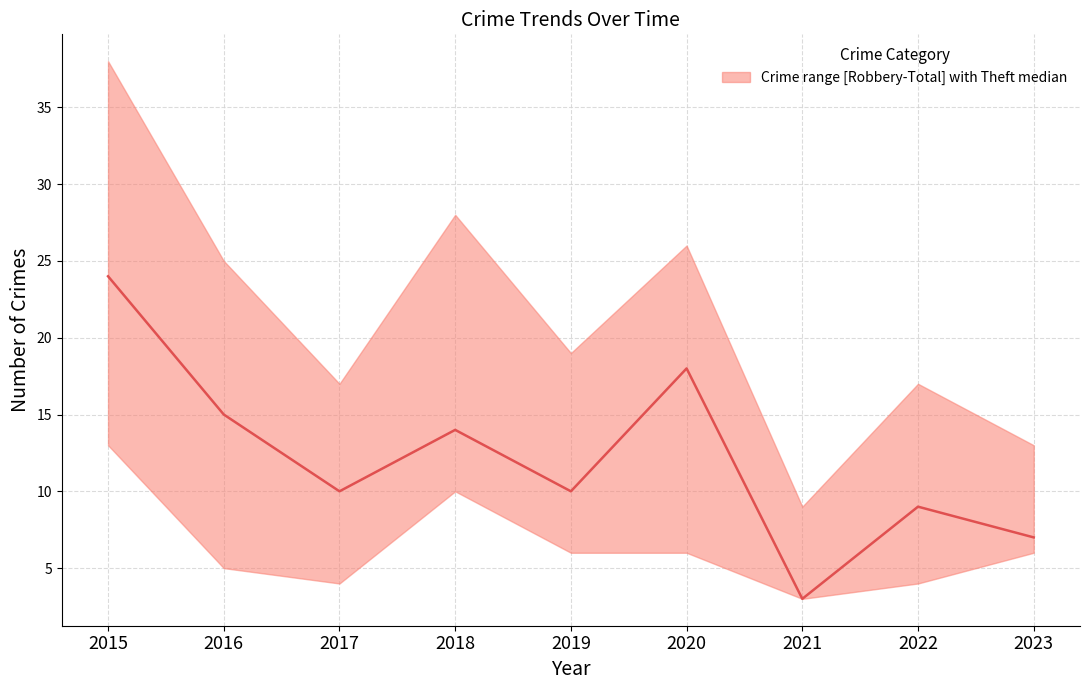

True or false: lower and upper intersect in this chart.

False